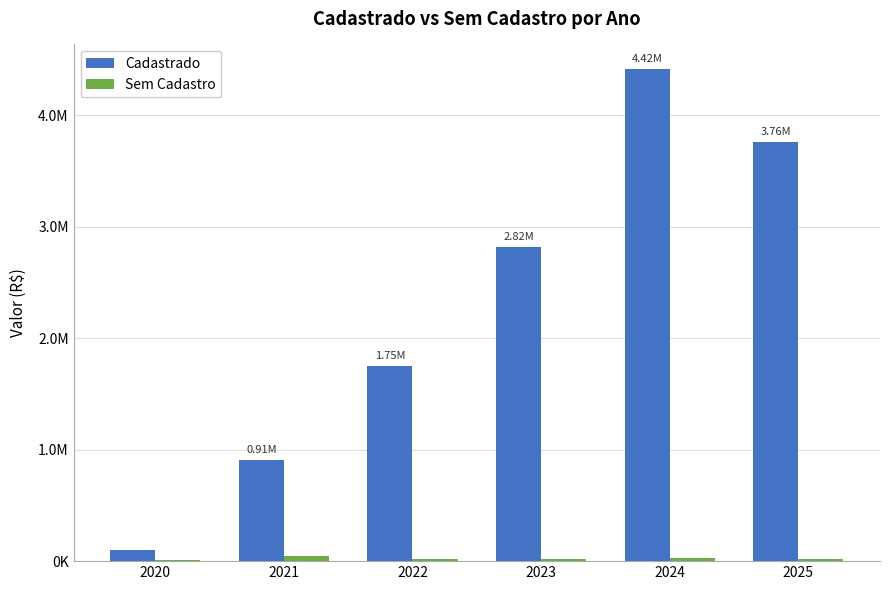

Are the bars horizontal?

No